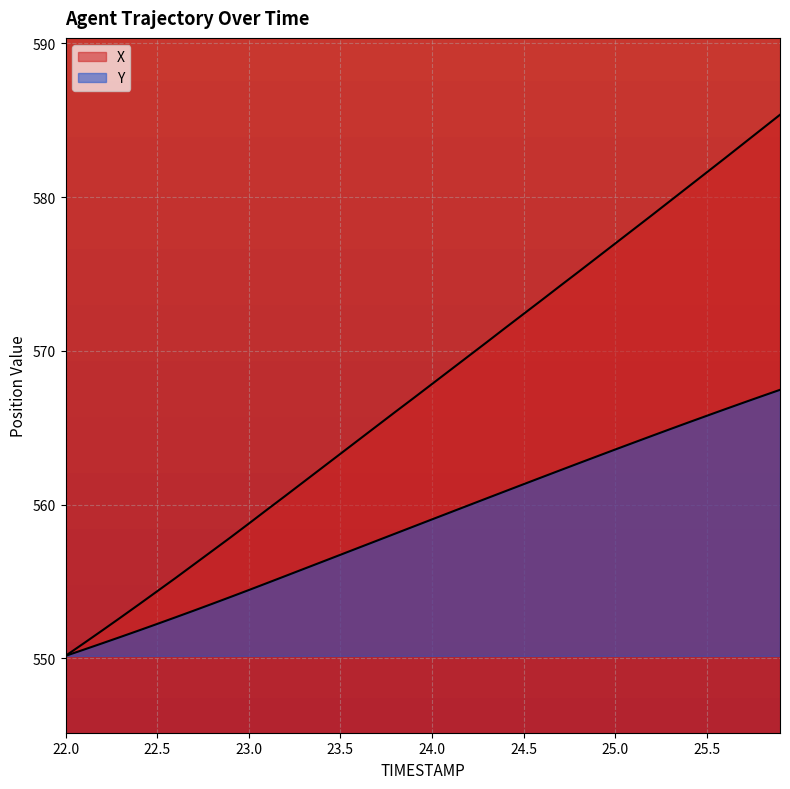

Is the value of X at 25.9 greater than the value of Y at 23.3?

Yes